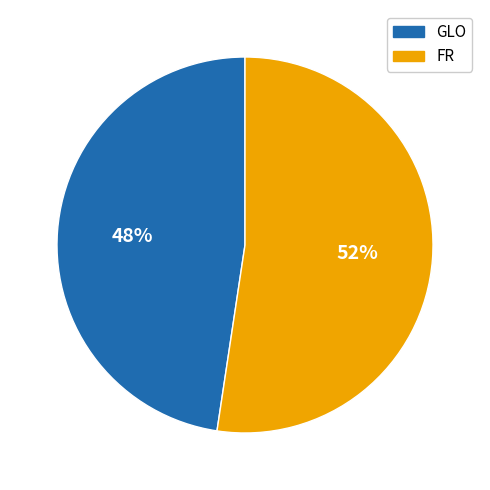

How many segments does this pie chart have?

2